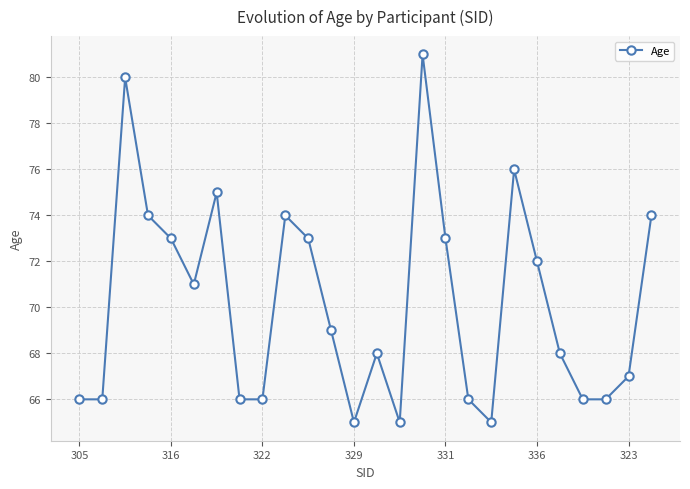

Reading left to right, what are all the values shown in this chart?

66	66	80	74	73	71	75	66	66	74	73	69	65	68	65	81	73	66	65	76	72	68	66	66	67	74